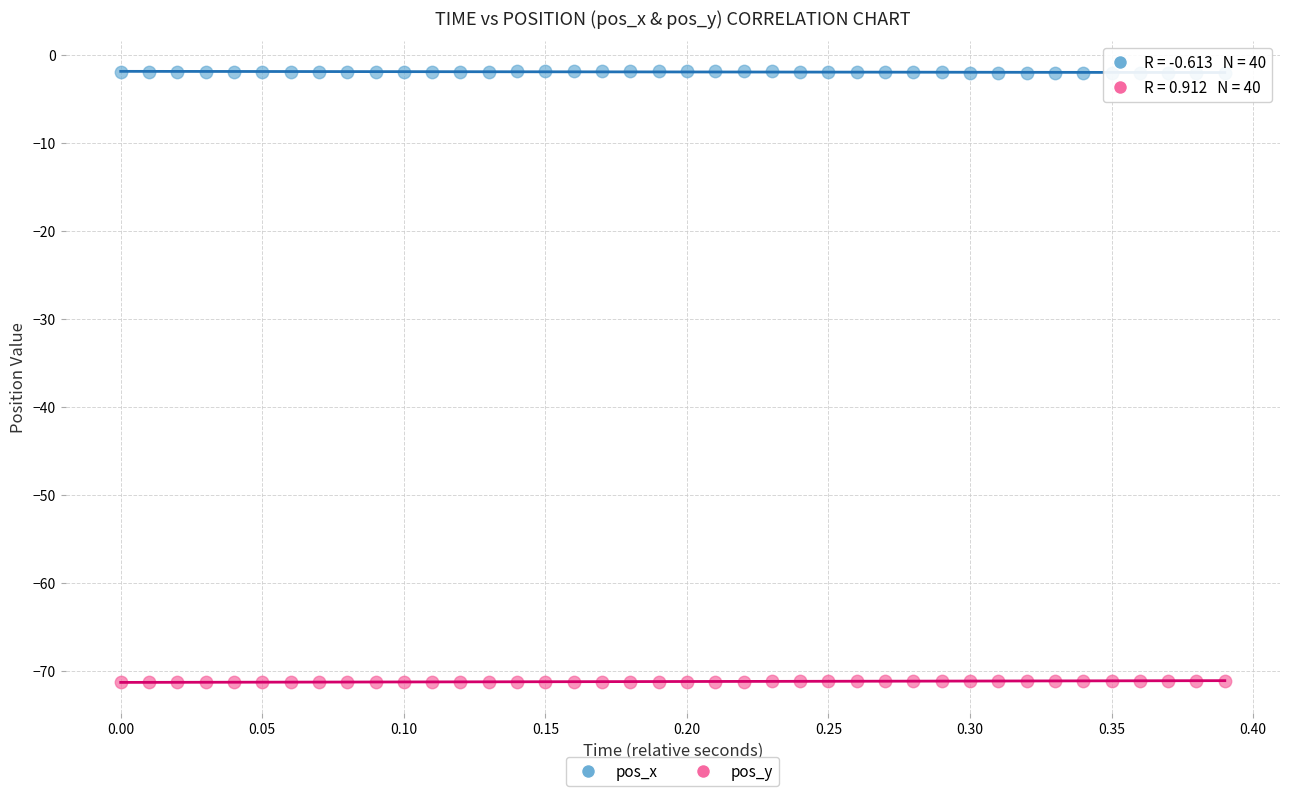

Across all data points, what is the range of Y values (max minus min)?

69.4